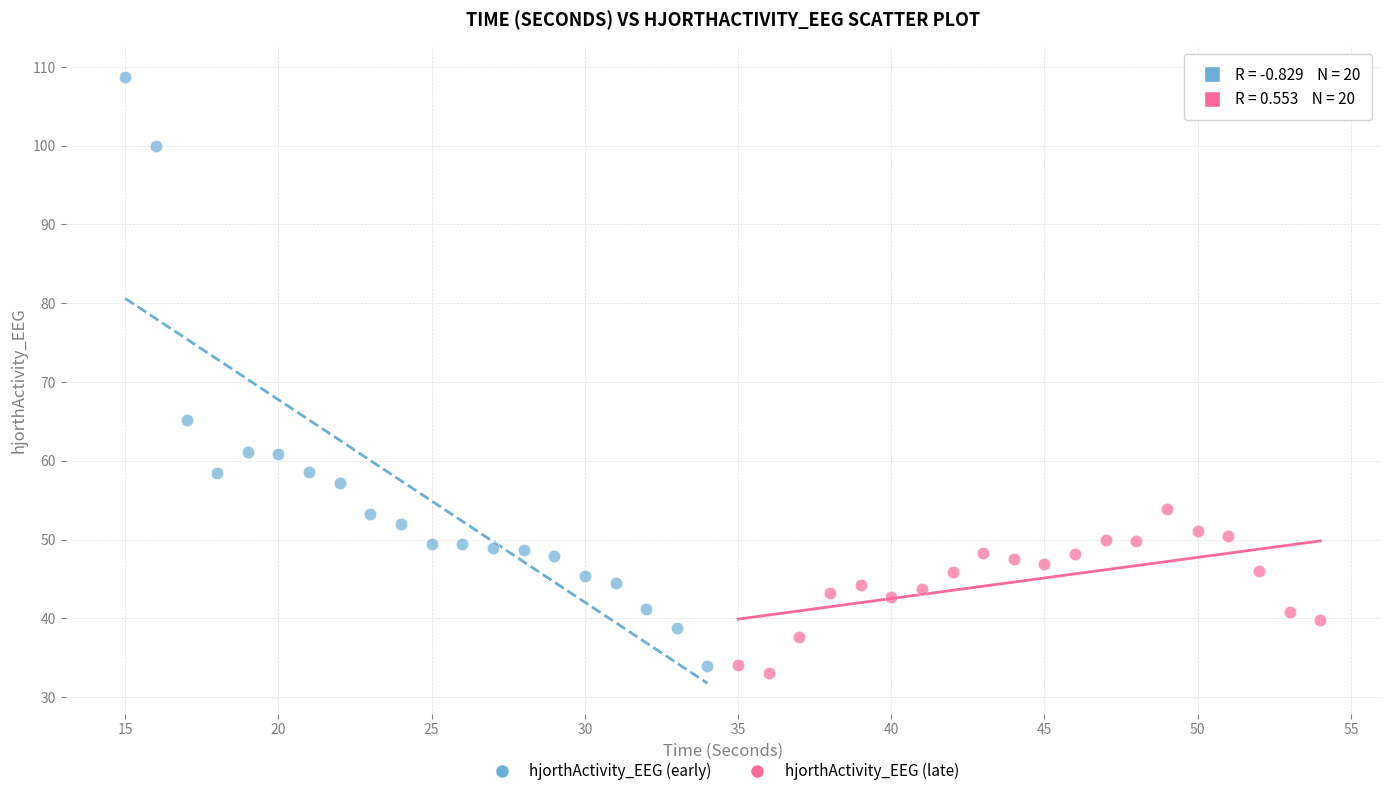

Which series contains the lowest Y value?

hjorthActivity_EEG (late)